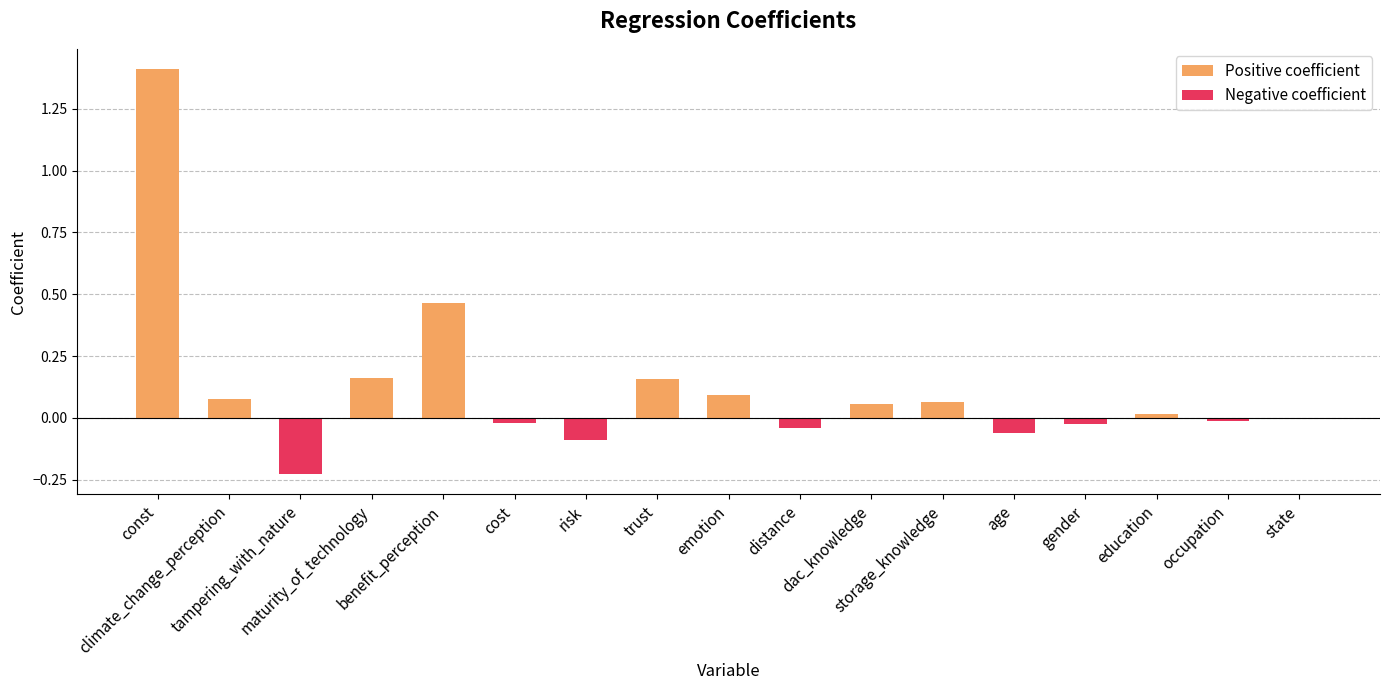

How many series are shown in this chart?

2